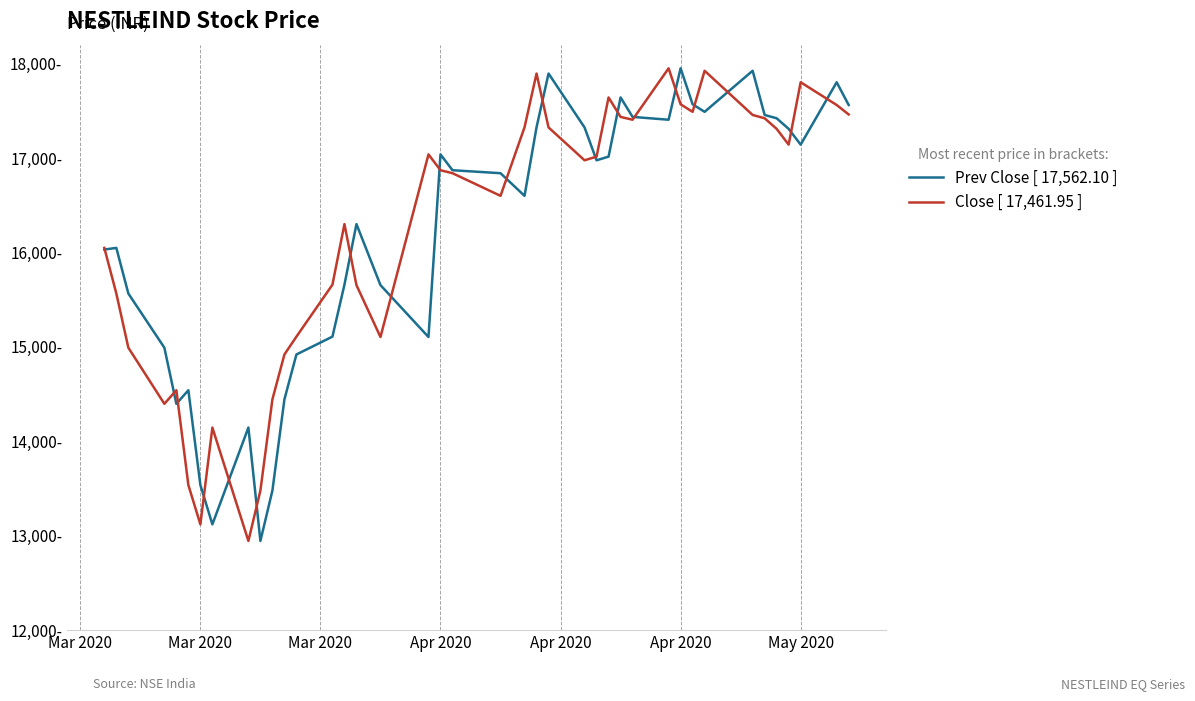

At which category is the sum across all series the highest?

Apr 2020